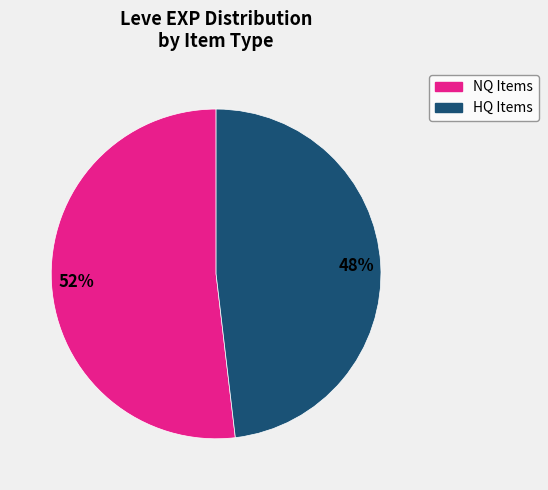

Is there any slice that represents more than half of the pie?

Yes